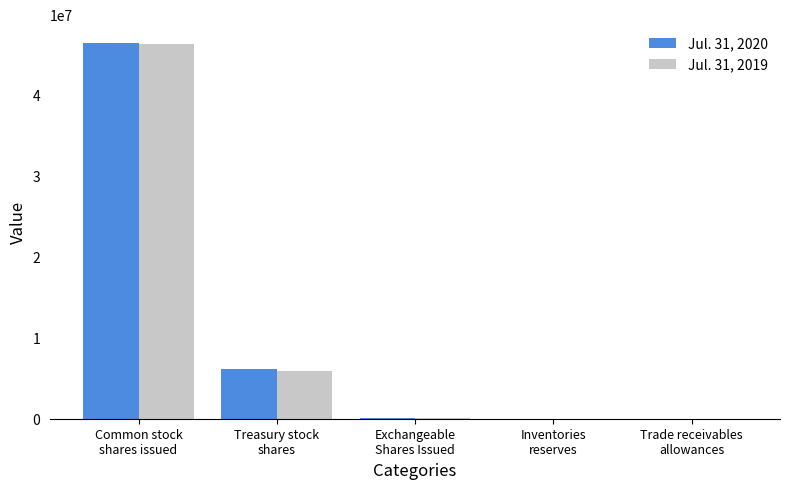

Are the bars horizontal?

No